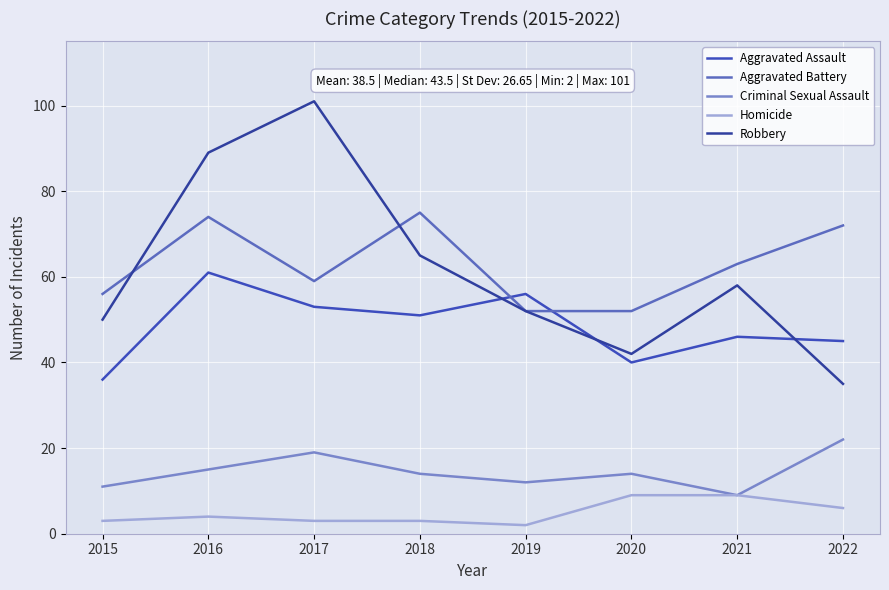

What are all the series names shown in the legend?

Aggravated Assault, Aggravated Battery, Criminal Sexual Assault, Homicide, Robbery